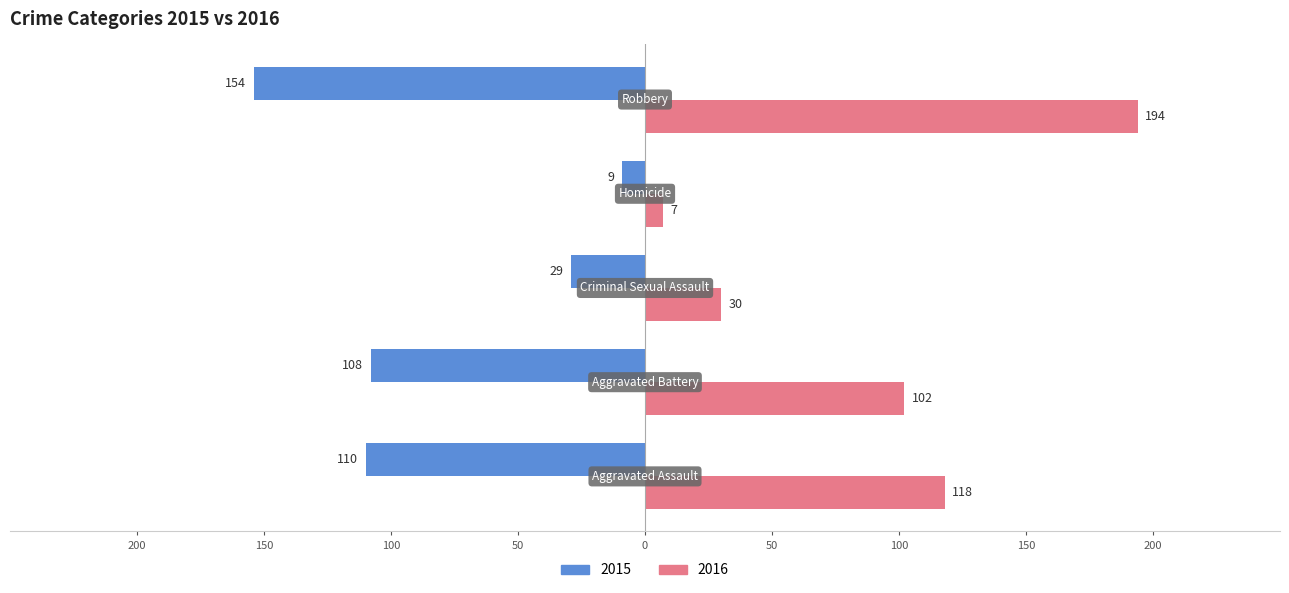

What is the sum of all 2016 values?

451